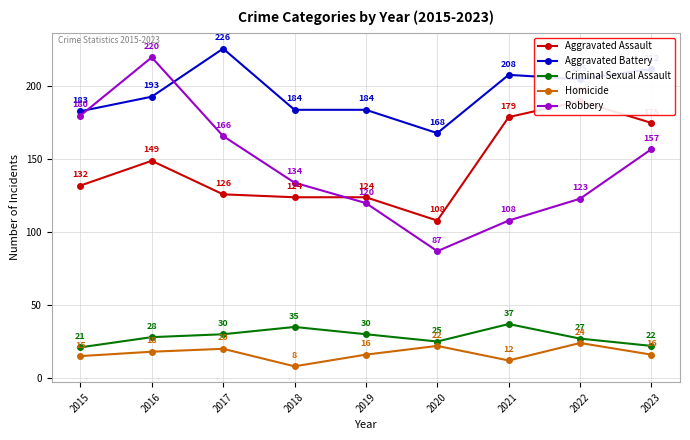

Reading left to right, what are all the values shown in this chart?

Aggravated Assault: 132	149	126	124	124	108	179	190	175
Aggravated Battery: 183	193	226	184	184	168	208	205	212
Criminal Sexual Assault: 21	28	30	35	30	25	37	27	22
Homicide: 15	18	20	8	16	22	12	24	16
Robbery: 180	220	166	134	120	87	108	123	157